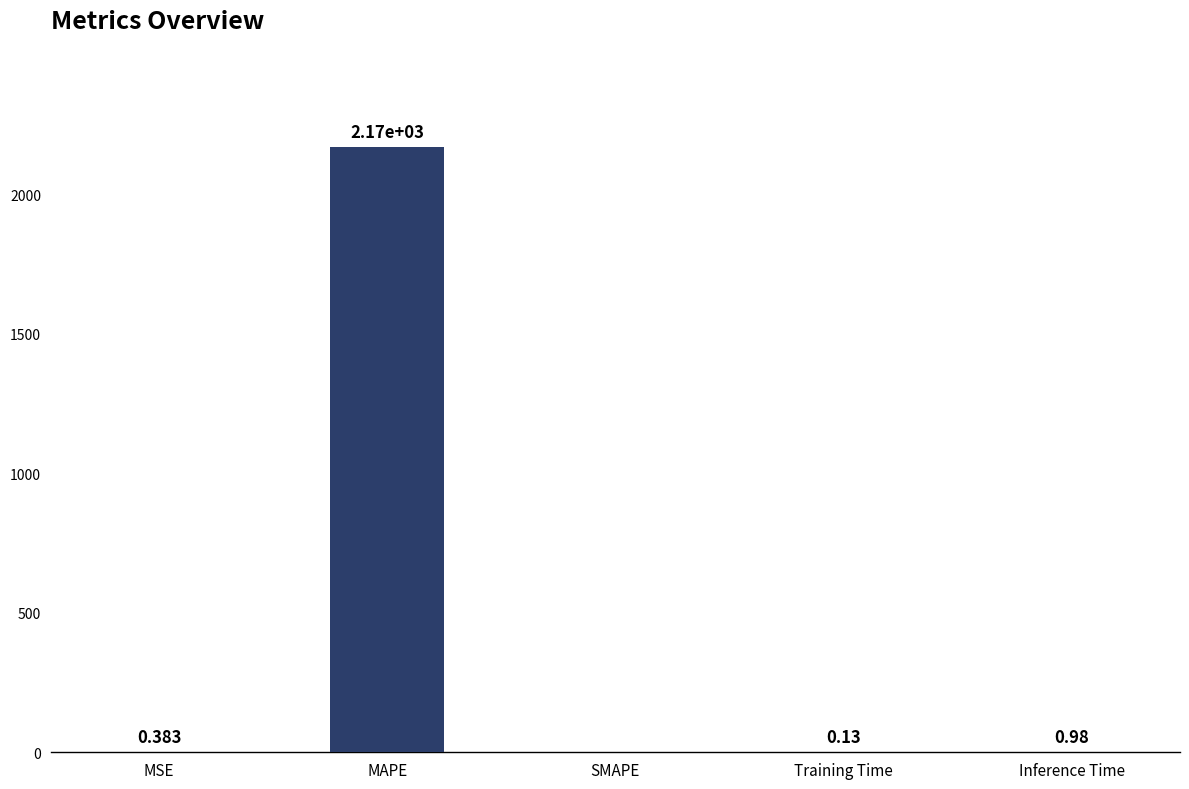

What is the greatest value displayed?

2171.6